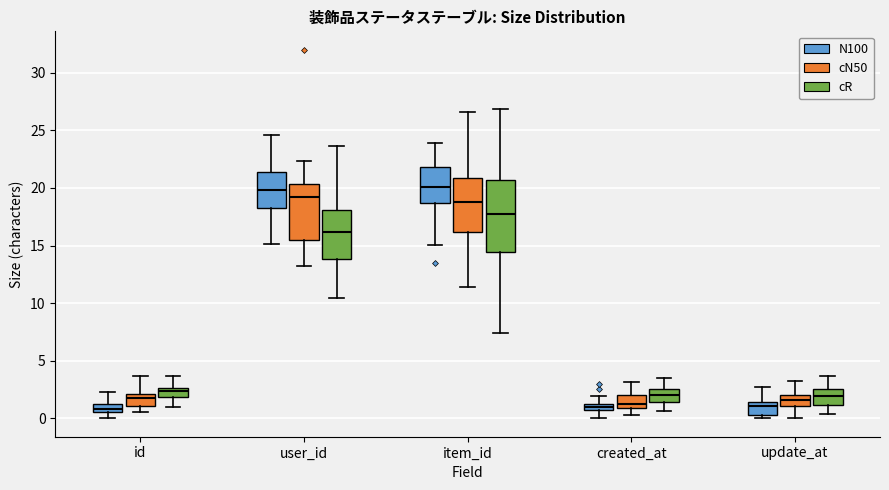

Where does the median line of the box for item_id (cR) sit on the y-axis? The values are not printed on the chart, so give them approximately, as read against the axis.

18.0